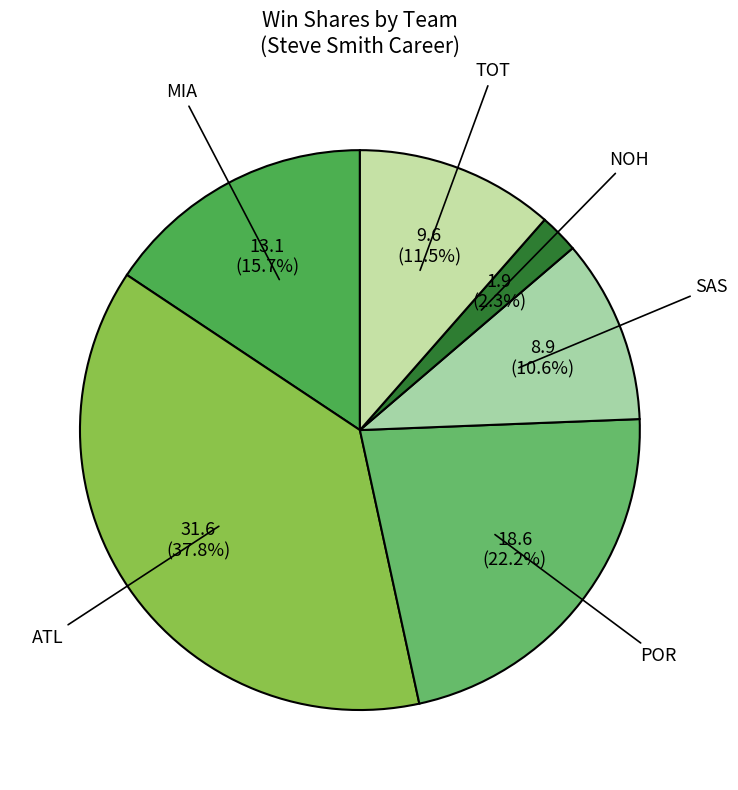

Rank the categories by value from highest to lowest.

ATL, POR, MIA, TOT, SAS, NOH